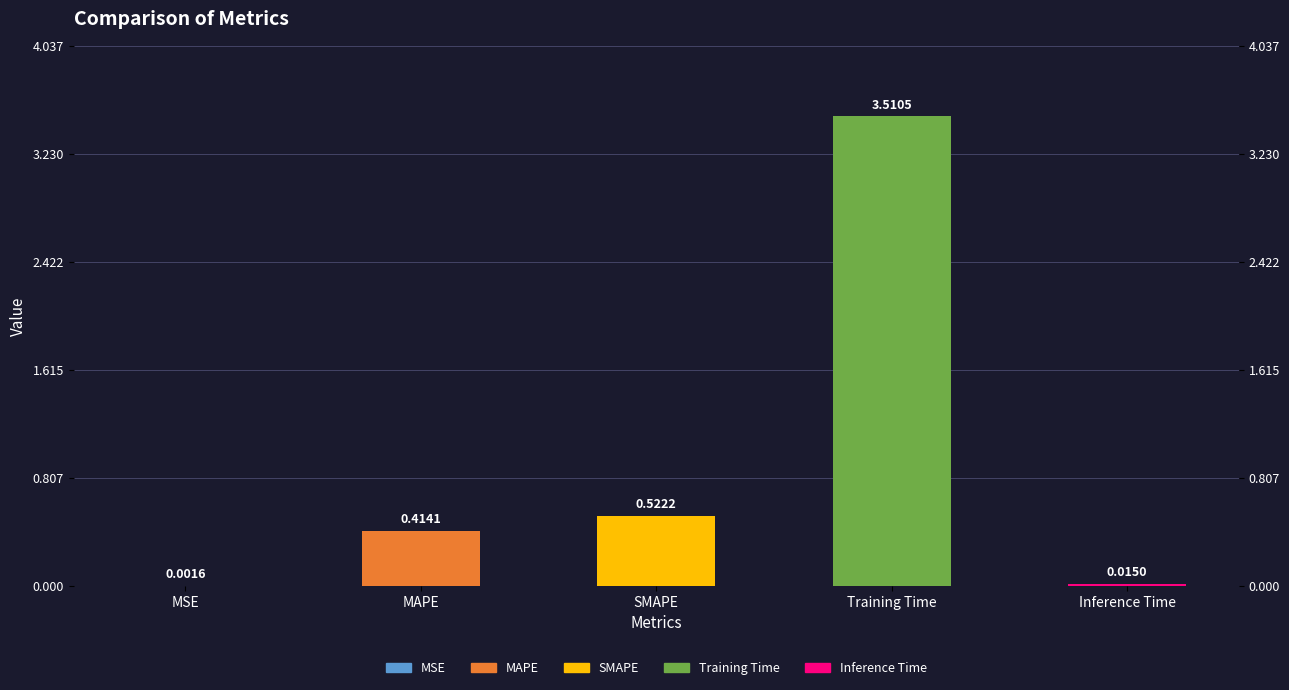

Rank the categories by value from highest to lowest.

Training Time, SMAPE, MAPE, Inference Time, MSE